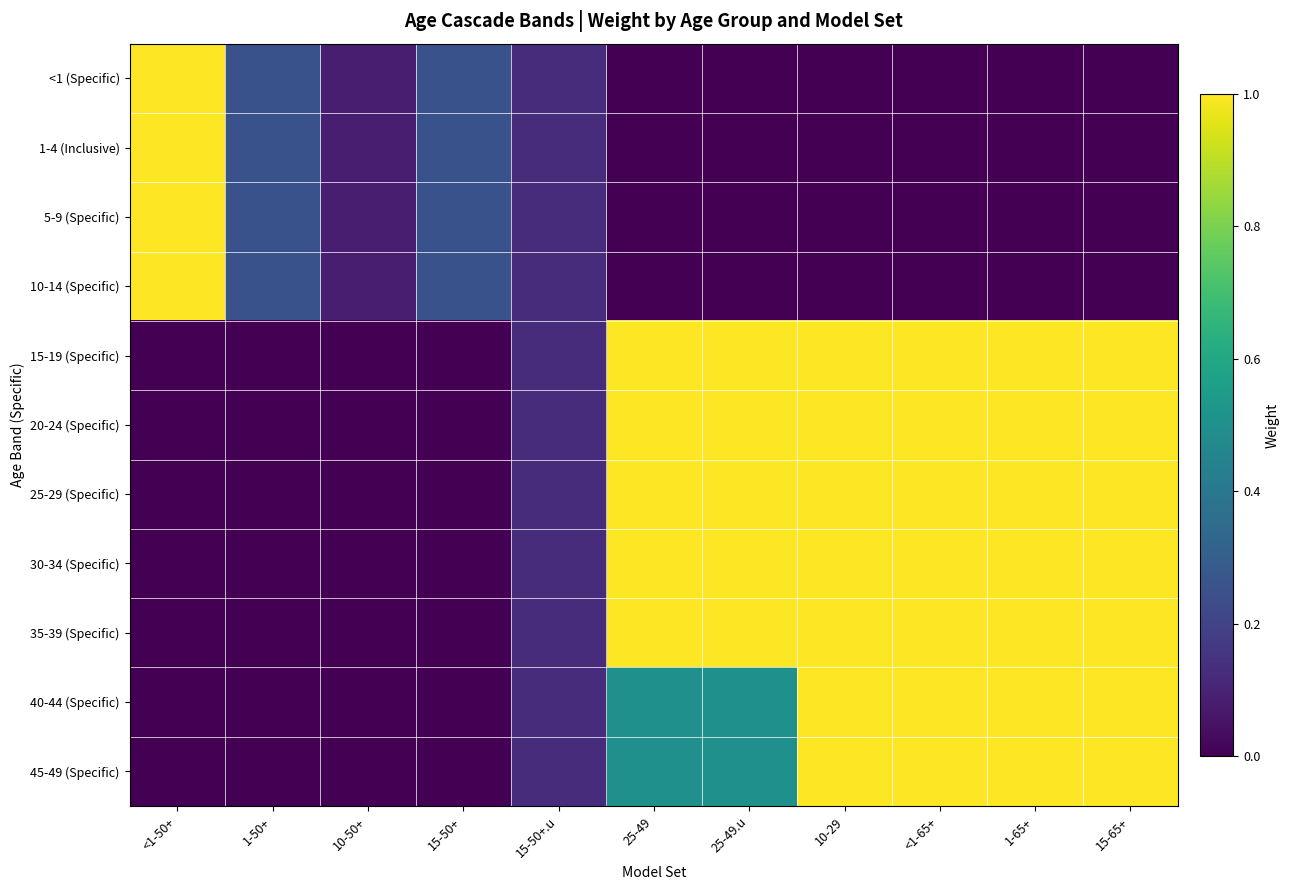

Count the number of categories in the chart.

11